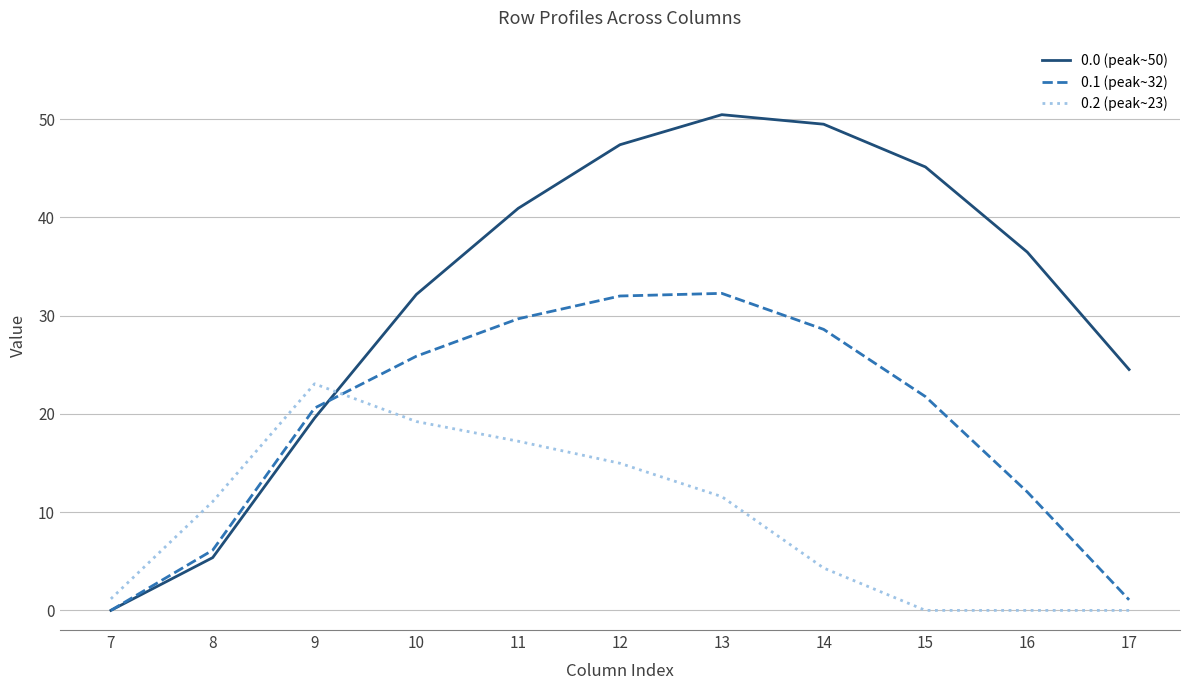

True or false: 0.0 (peak~50) has a value of 13.5 at 12.

False